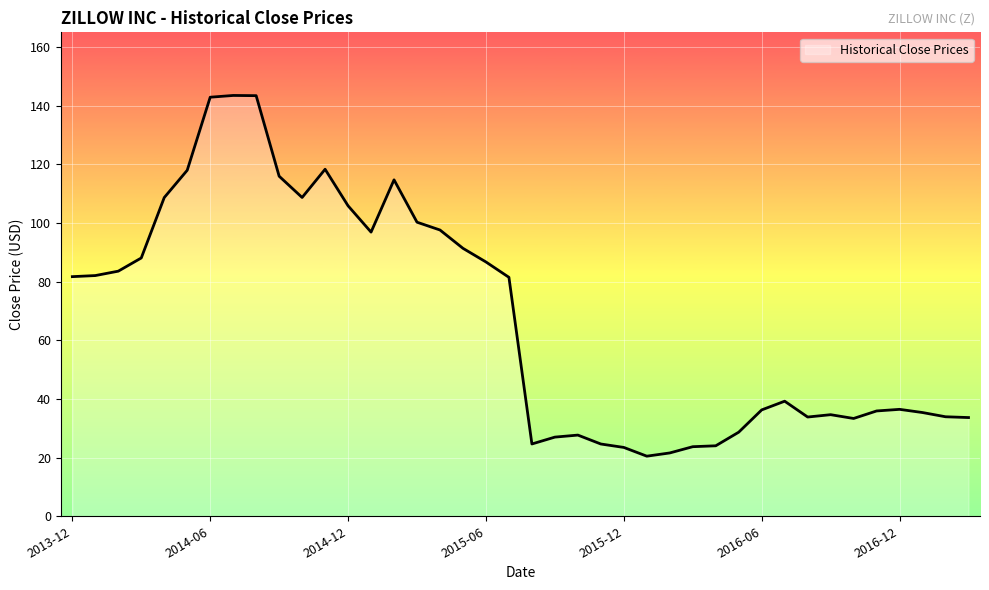

What is the smallest value displayed?

20.5